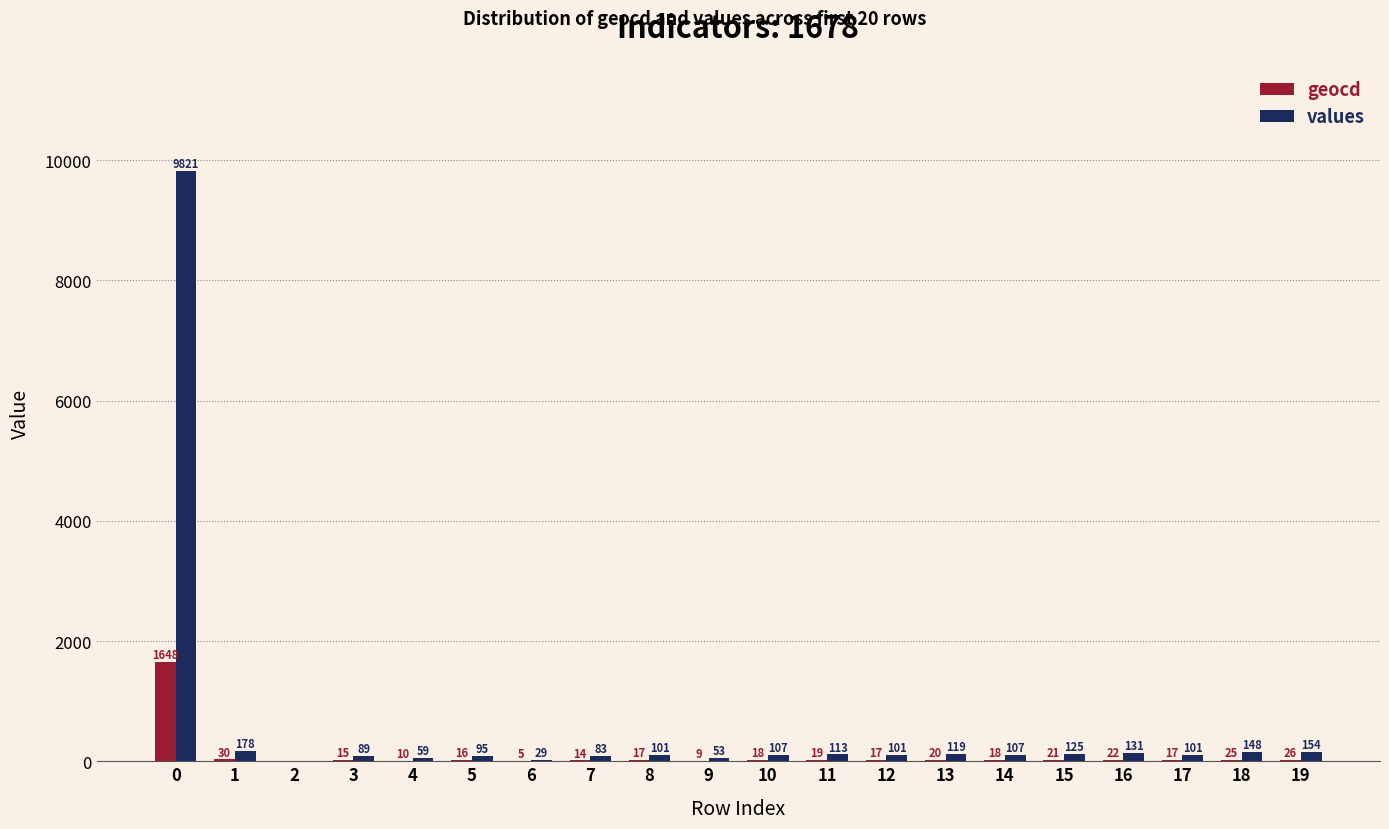

What is the greatest value displayed?

9821